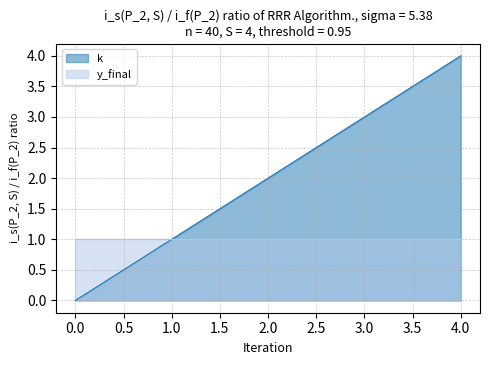

Rank the categories by value from lowest to highest.

0, 1, 2, 3, 4